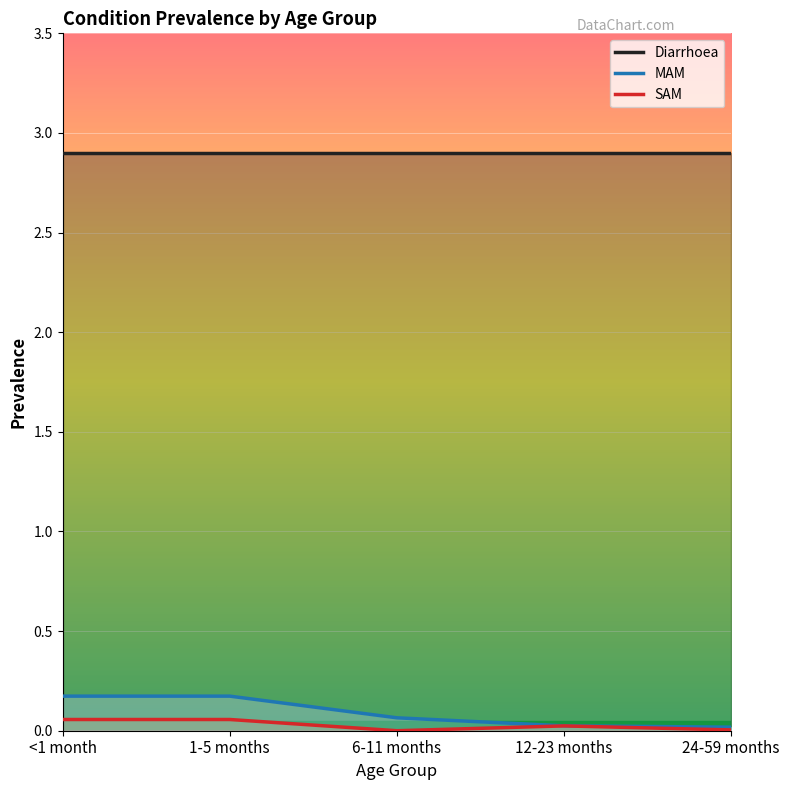

What is the difference between the maximum and minimum values in the SAM series?

0.1